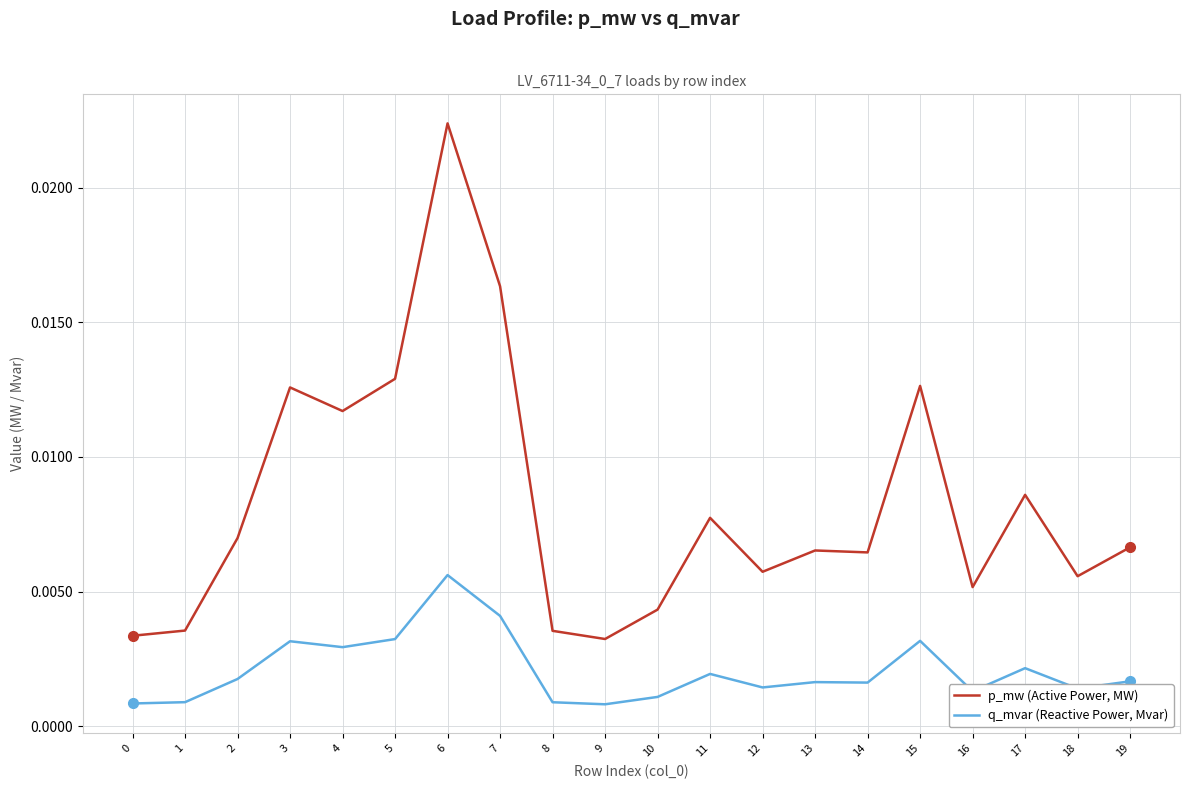

Rank the series by their maximum value, from highest to lowest.

p_mw (Active Power, MW), q_mvar (Reactive Power, Mvar)